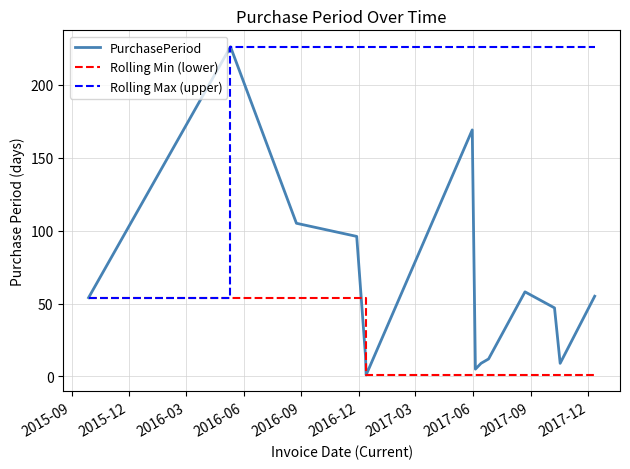

What is the highest value of the Rolling Max (upper) series?

226